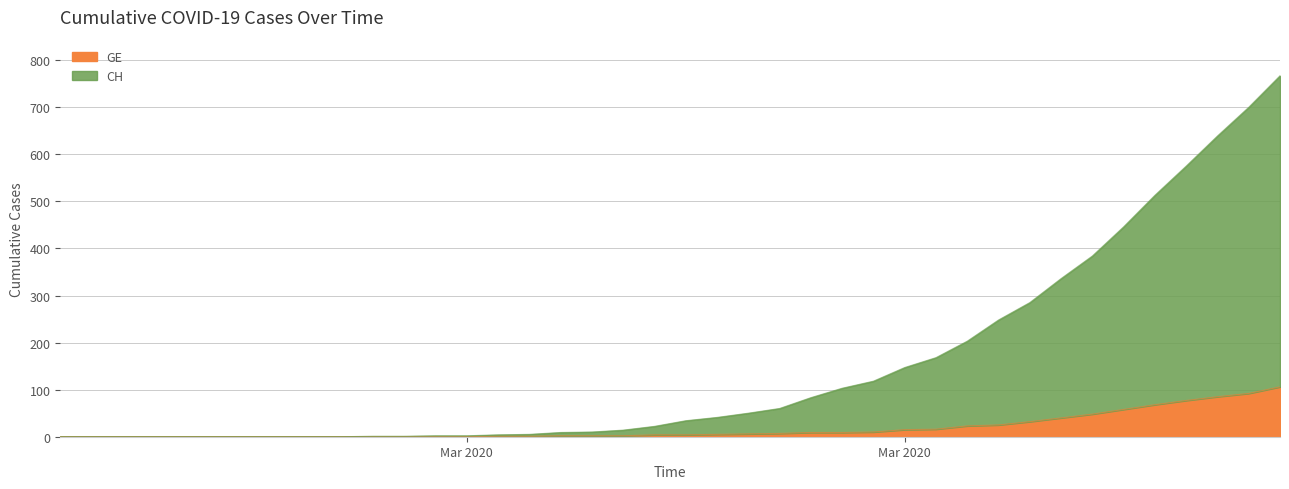

Does the chart display data point markers on the line(s)?

No